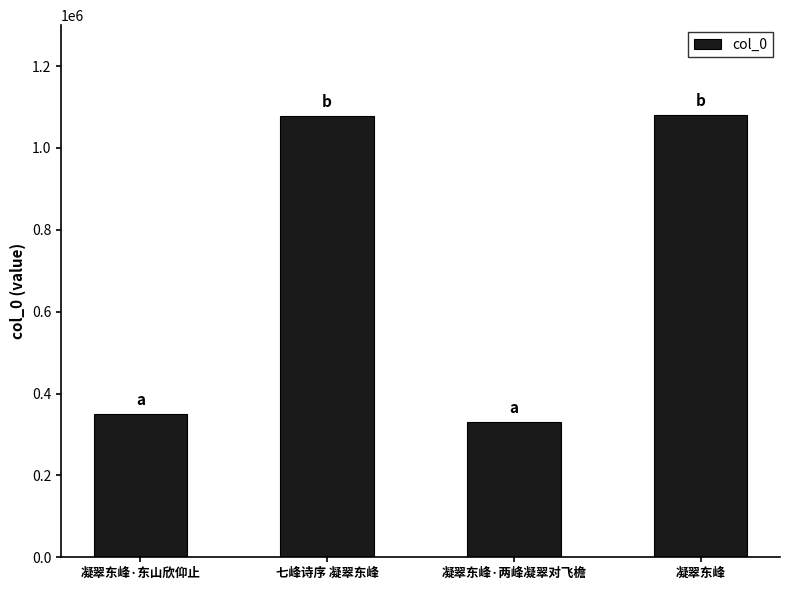

What position from the left is 凝翠东峰?

4